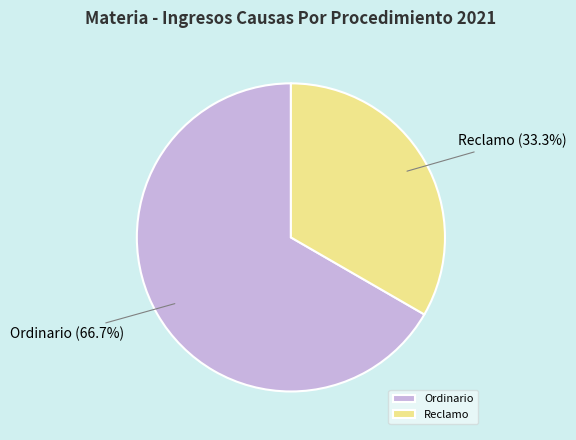

Which category has the smallest portion of the pie?

Reclamo